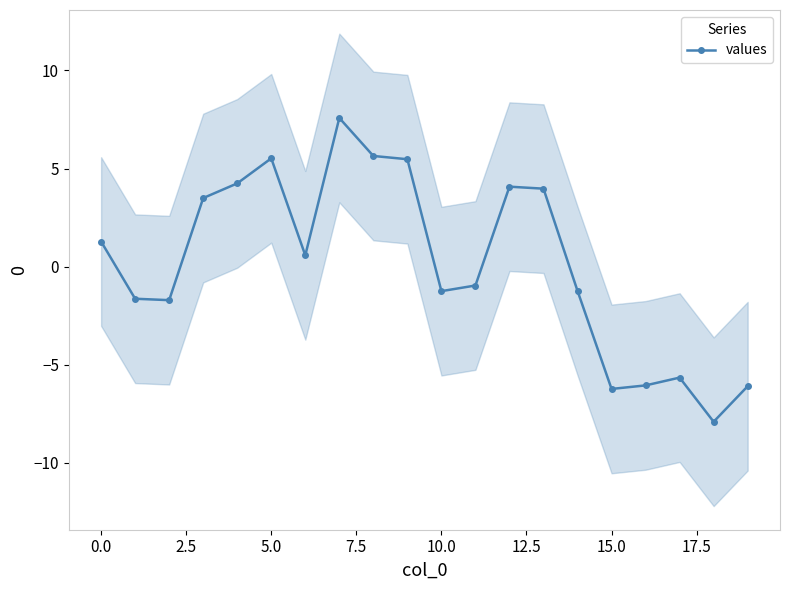

At which category does values reach its first local peak?

5.0